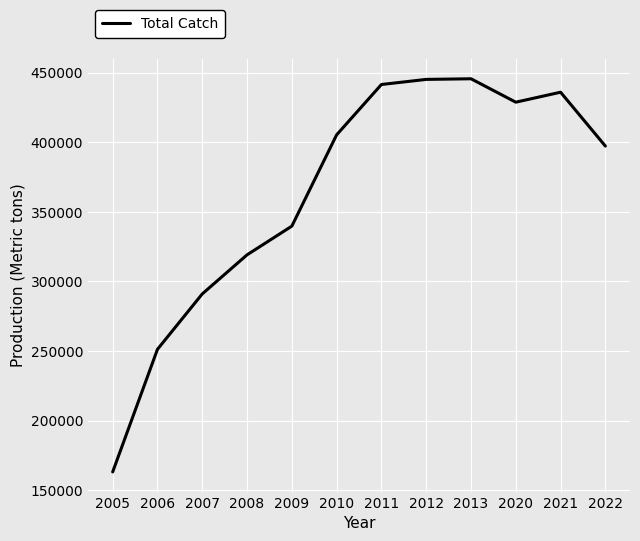

At which category does the data reach its first local valley?

2020